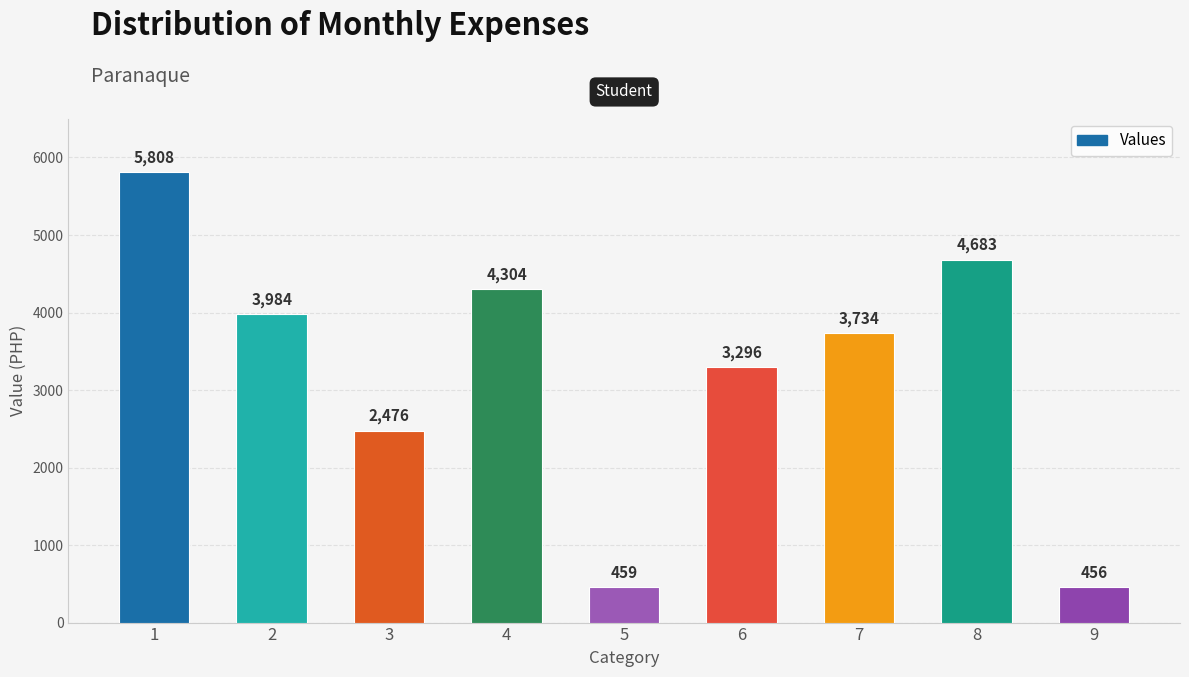

Rank the categories by value from lowest to highest.

9, 5, 3, 6, 7, 2, 4, 8, 1